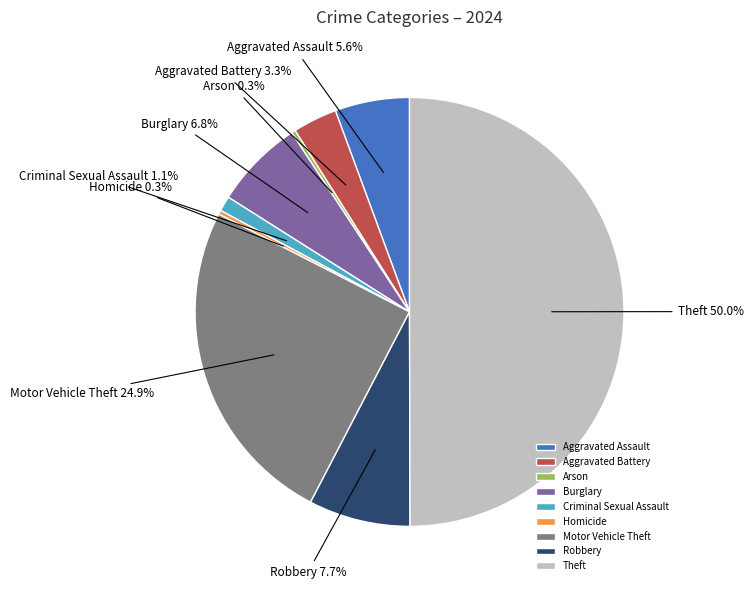

The Aggravated Assault slice represents 14% of the pie. True or false?

False